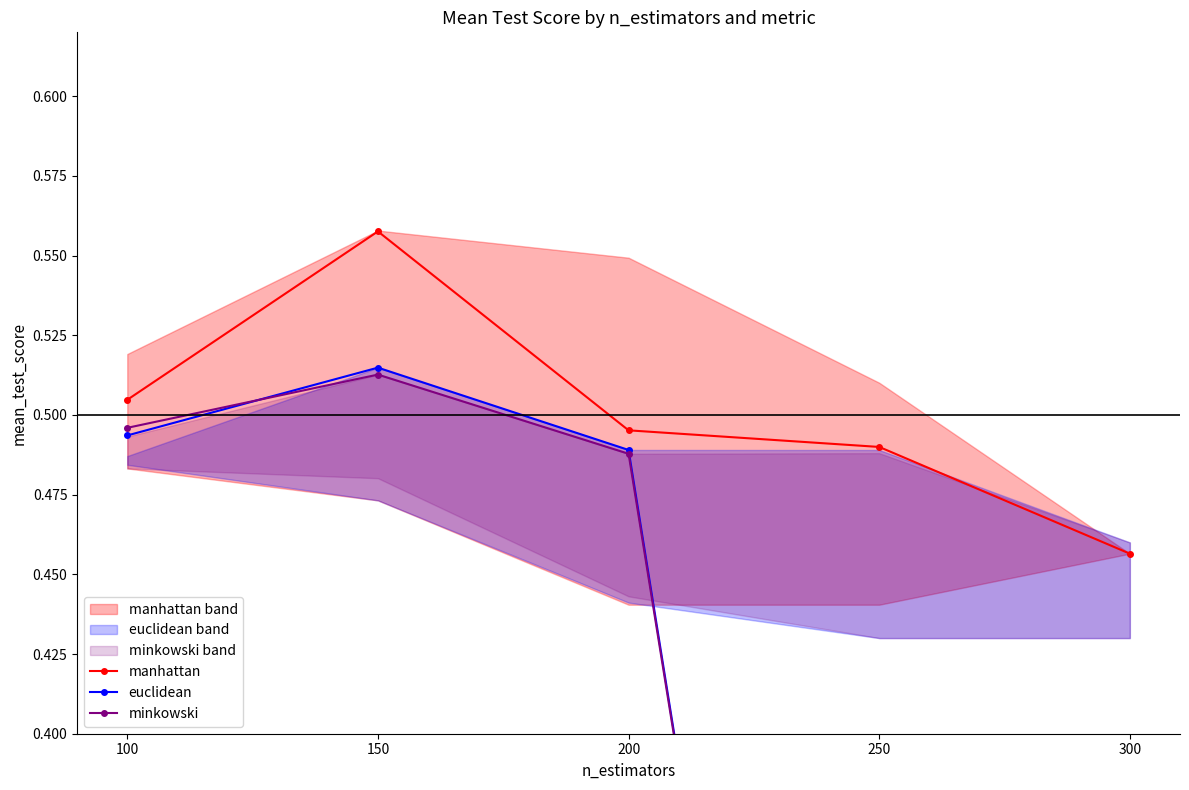

True or false: euclidean has a value of 0.8 at 150.

False